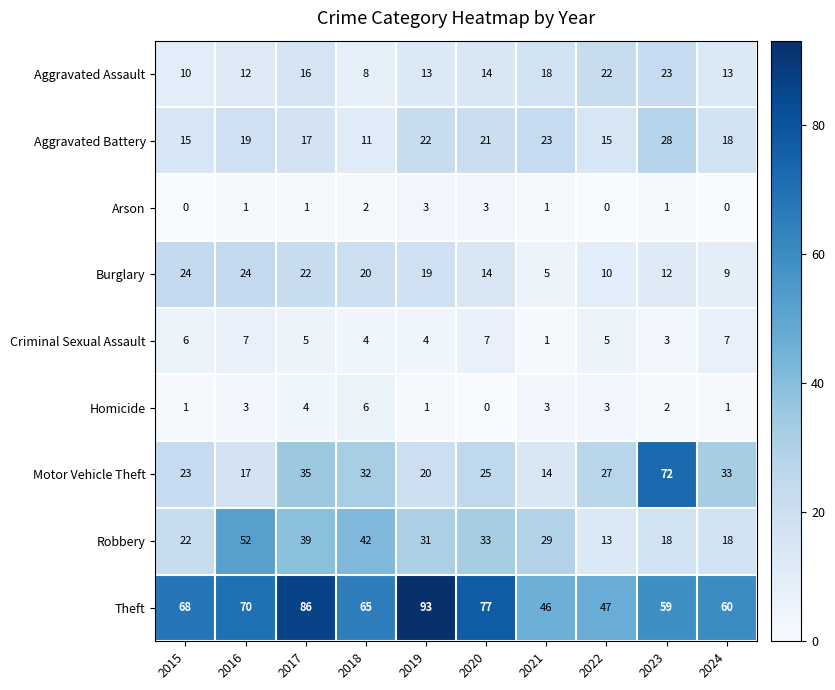

List the series in order of their peak value, highest first.

Theft, Motor Vehicle Theft, Robbery, Aggravated Battery, Burglary, Aggravated Assault, Criminal Sexual Assault, Homicide, Arson